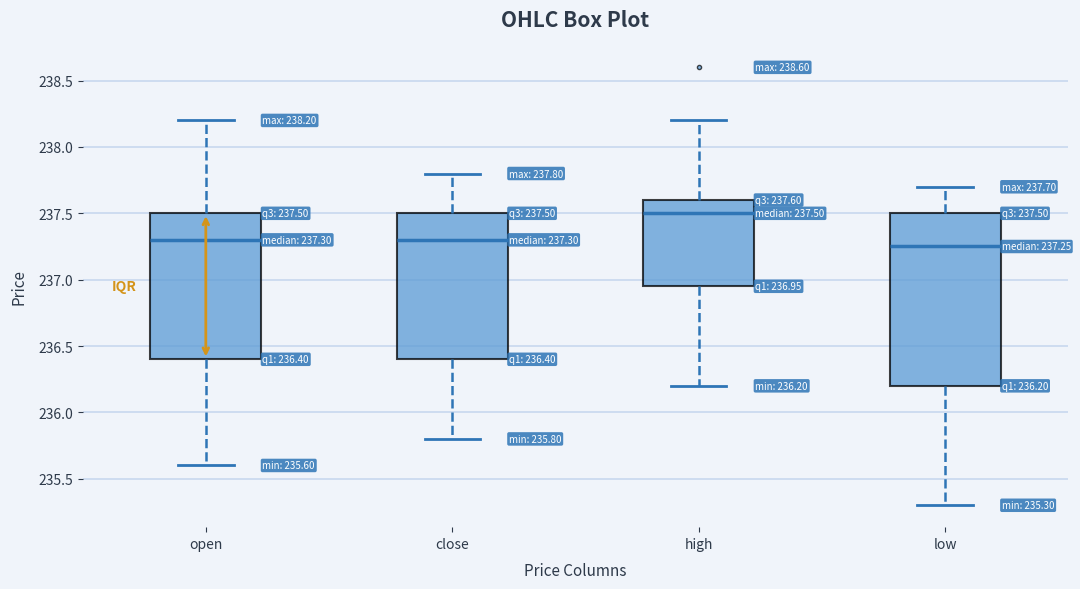

Which box has the lowest median line?

low